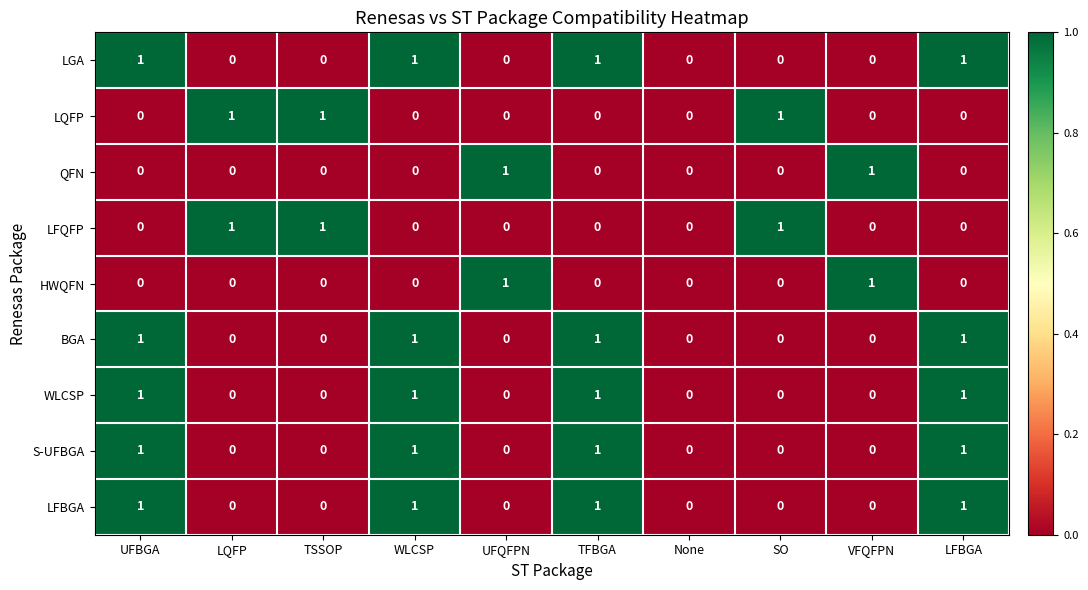

How many WLCSP values are between 0 and 1?

10